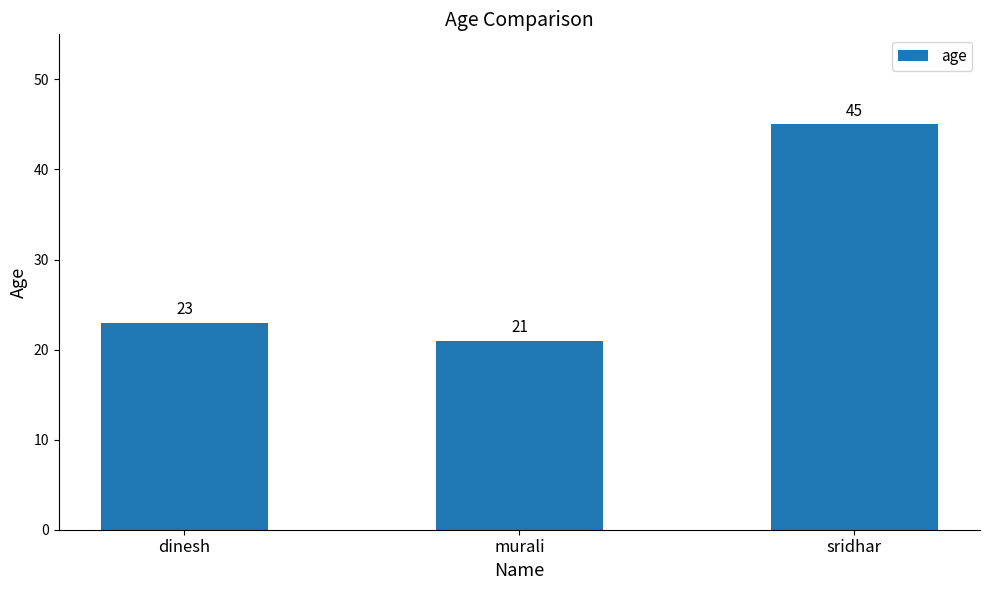

Rank the categories by value from lowest to highest.

murali, dinesh, sridhar